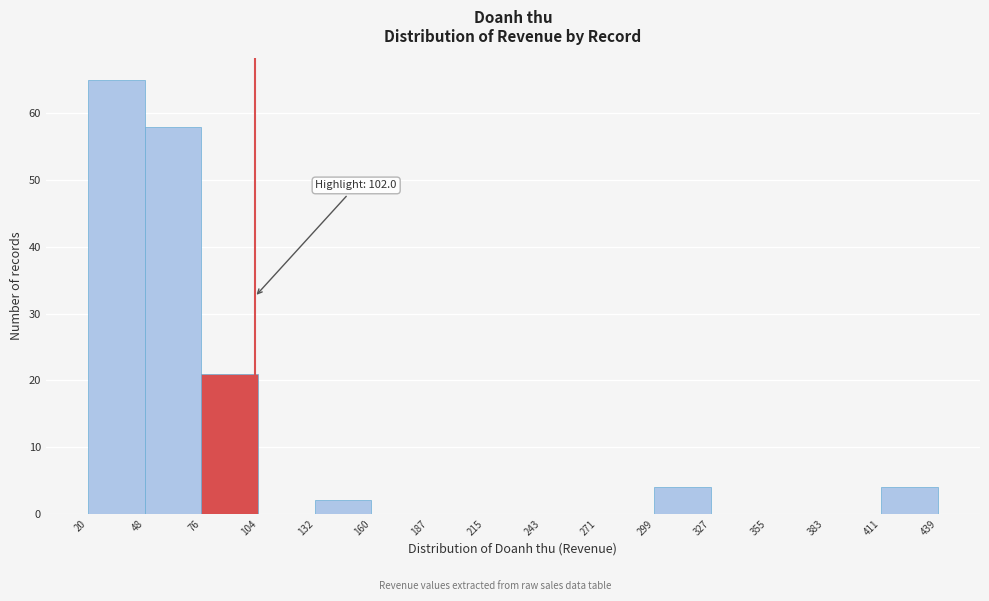

Over which range of the x-axis is the bar tallest?

20 to 48